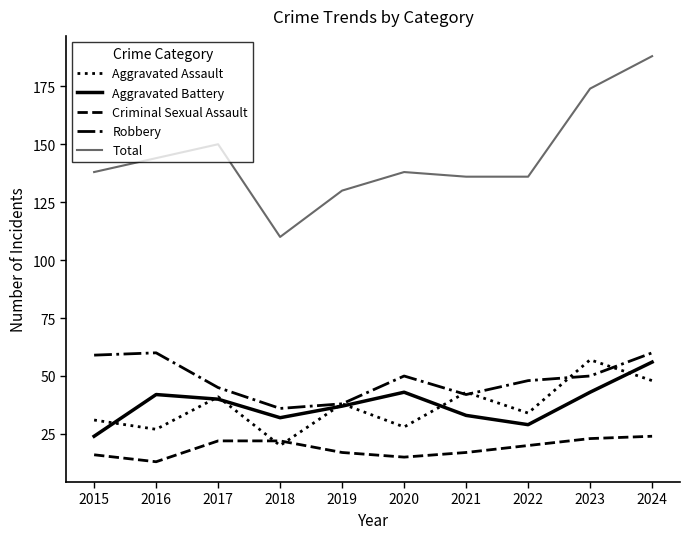

Which series has the largest total across all categories?

Total